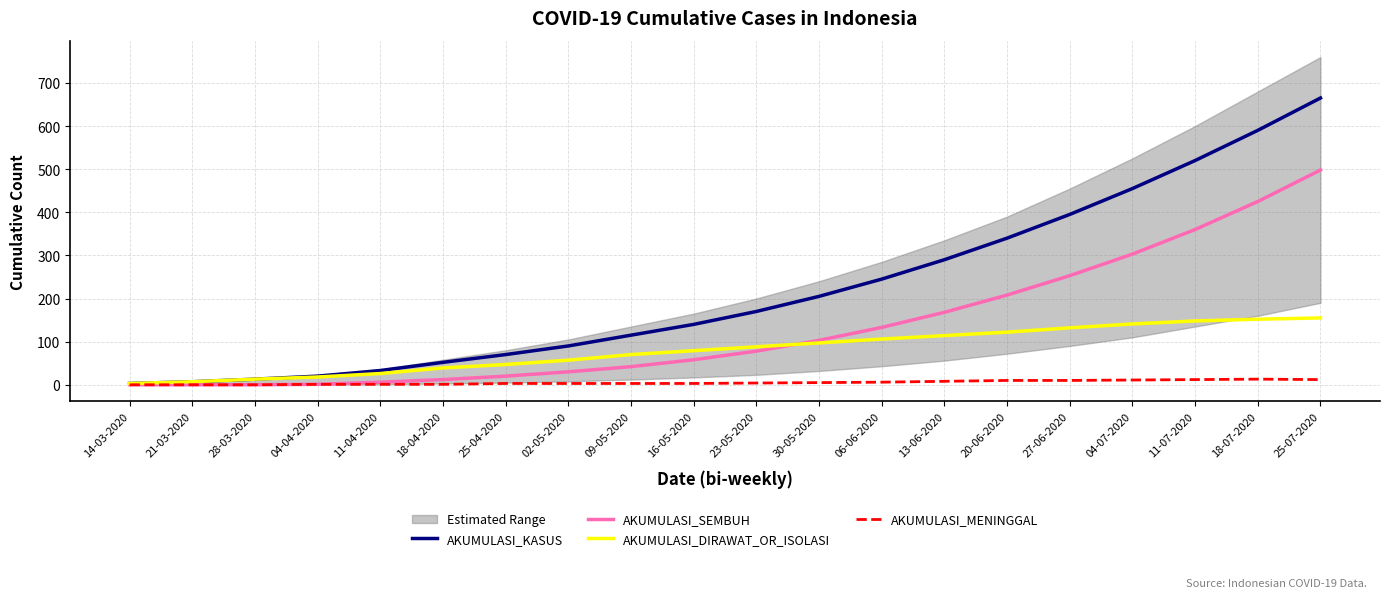

What are all the series names shown in the legend?

AKUMULASI_KASUS, AKUMULASI_SEMBUH, AKUMULASI_DIRAWAT_OR_ISOLASI, AKUMULASI_MENINGGAL